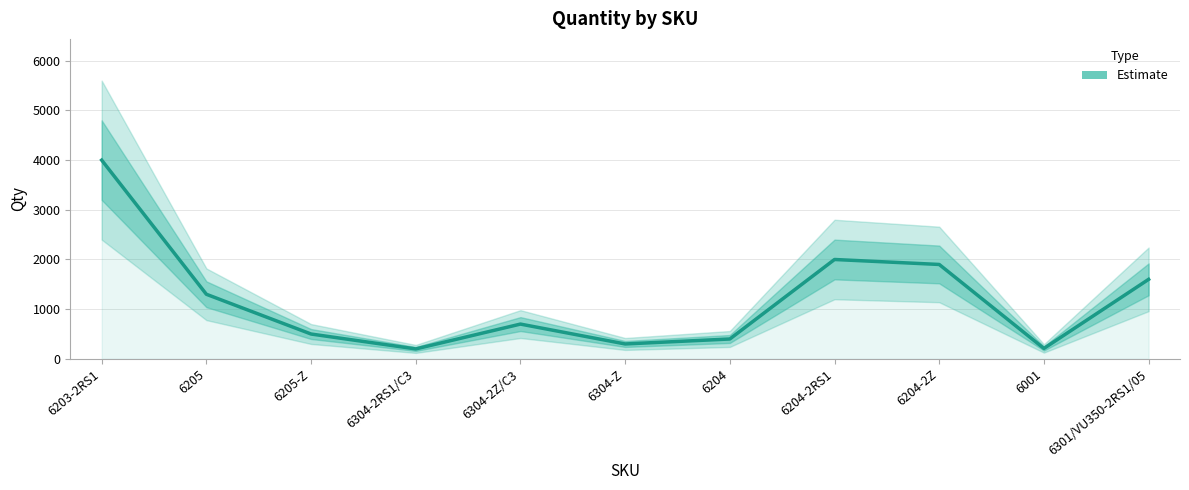

What is the minimum value shown in the chart?

200